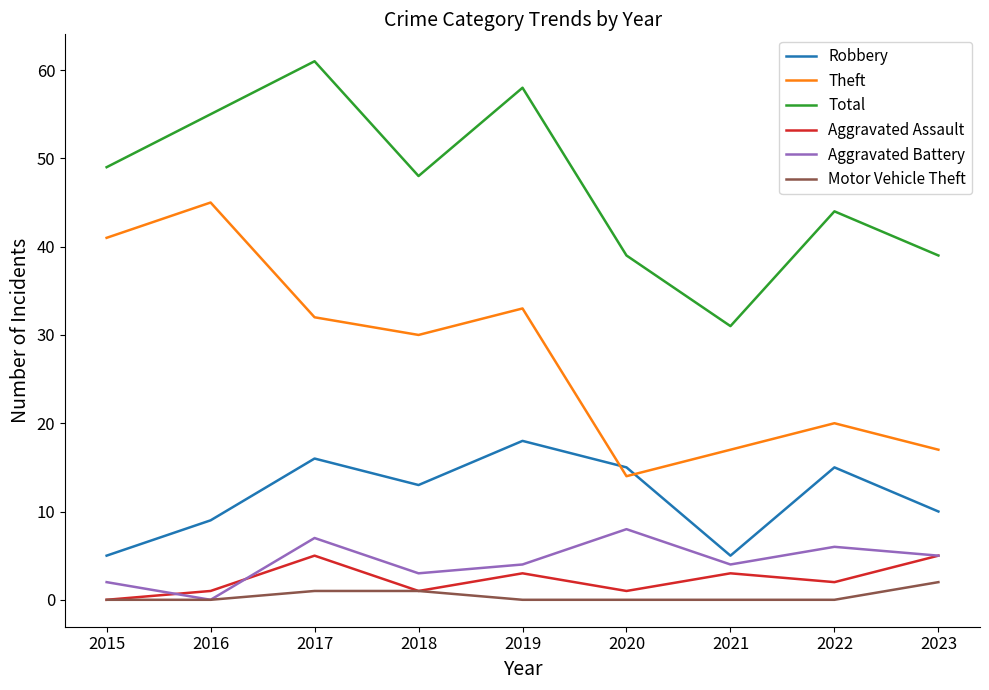

How many Aggravated Assault values are between 1 and 3?

6